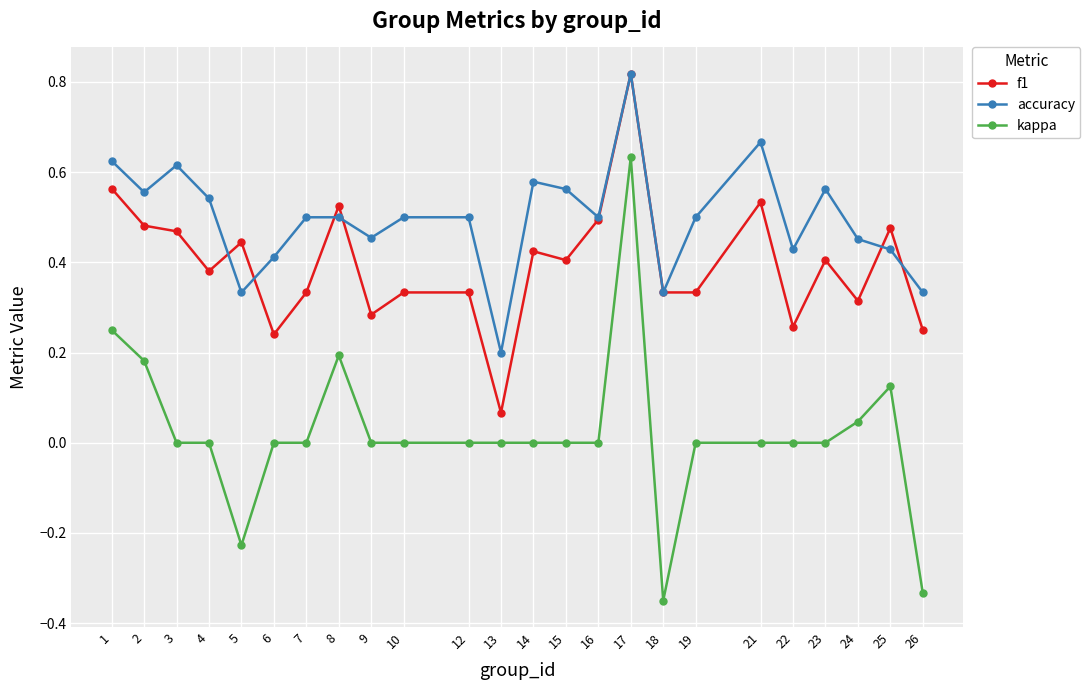

At which category does accuracy reach its first local peak?

3